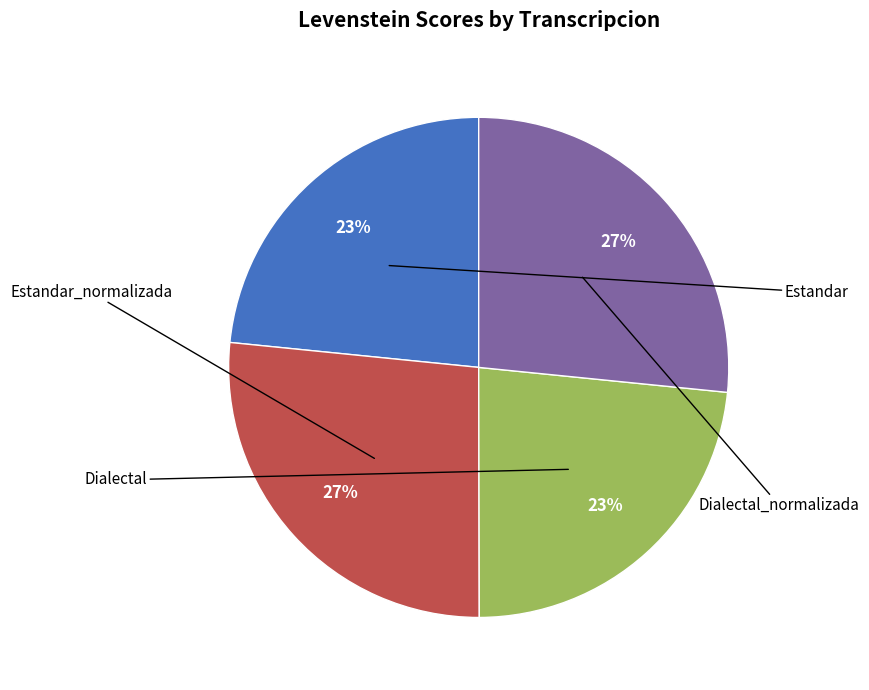

To the nearest percent, what is the average slice percentage?

25%